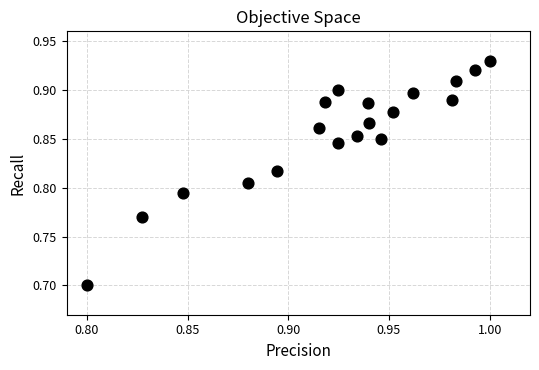

What Y value in the scatter plot is closest to 0?

0.7